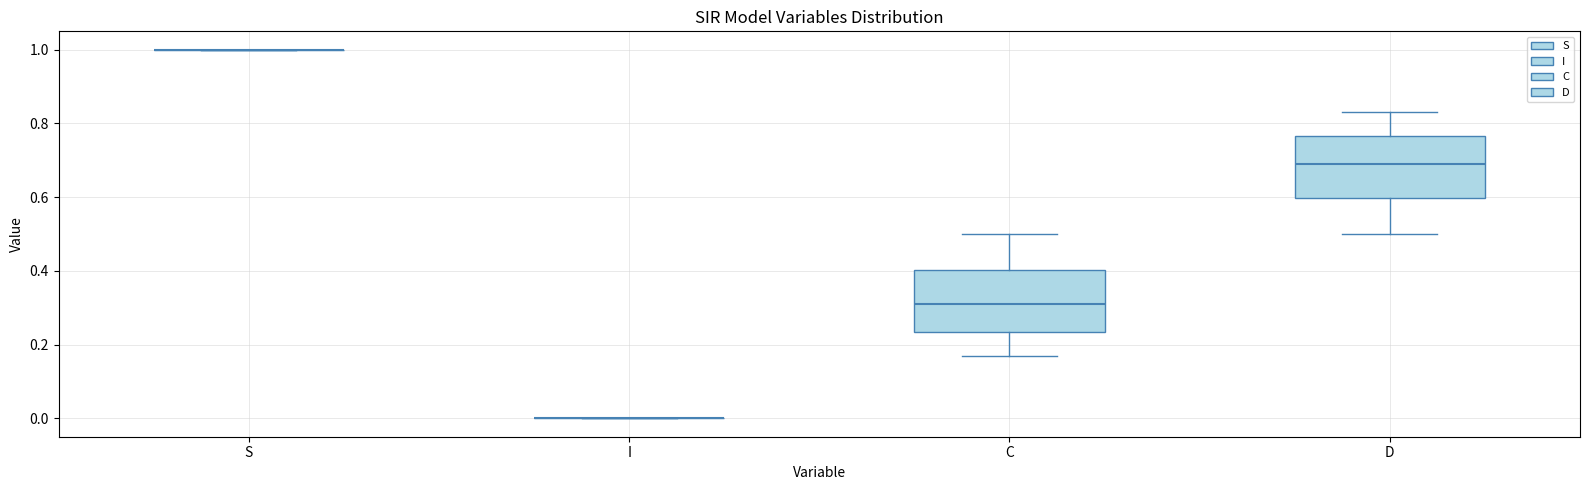

Reading left to right, transcribe this box plot: for each box, give where its median line is, the range the box spans, and where its two whiskers end, as read against the y-axis. The values are not printed on the chart, so give them approximately, as read against the axis.

S: box collapsed to a line at 1.00, whiskers 1.00 to 1.00
I: box collapsed to a line at 0.00, whiskers 0.00 to 0.00
C: median 0.32, box 0.24 to 0.40, whiskers 0.16 to 0.50
D: median 0.68, box 0.60 to 0.76, whiskers 0.50 to 0.84